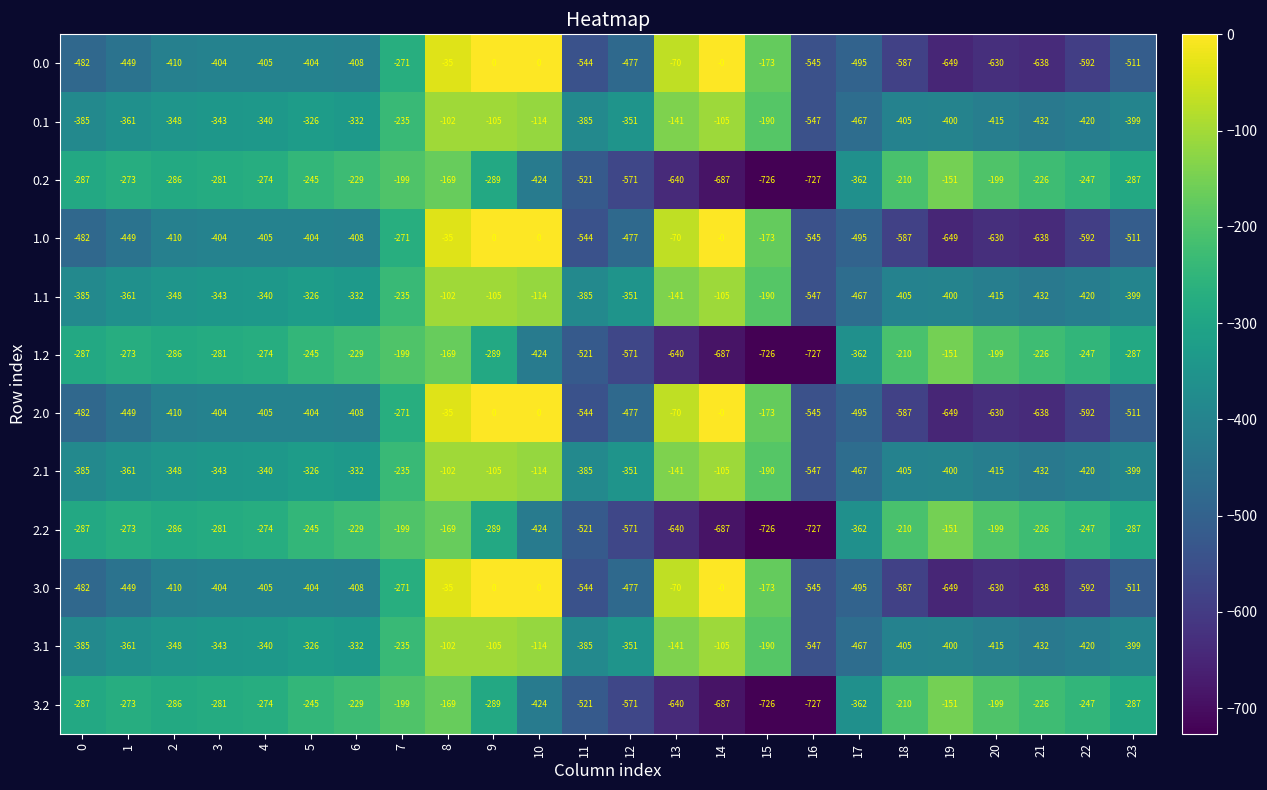

Which category has the lowest value across all series?

16